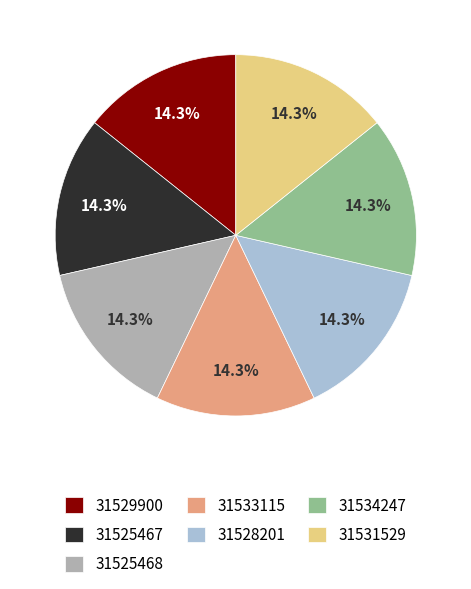

Is 31525467 the majority of the pie?

No